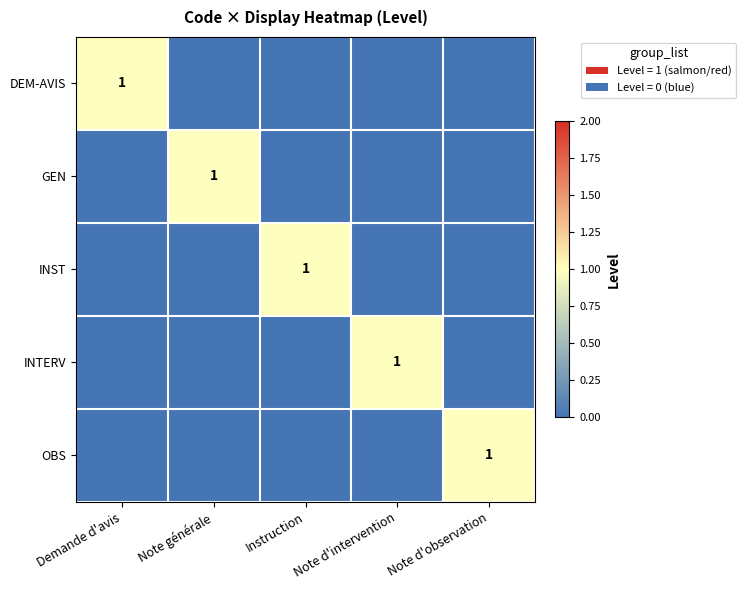

The value of INST at Instruction is 1. True or false?

True